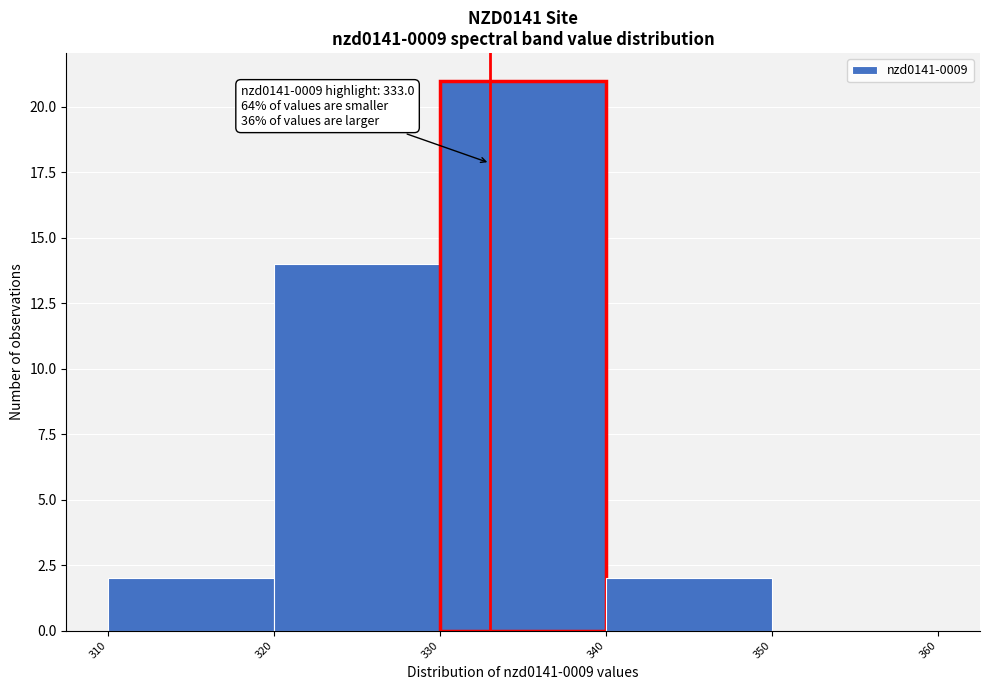

Which range on the x-axis has the tallest bar?

330 to 340